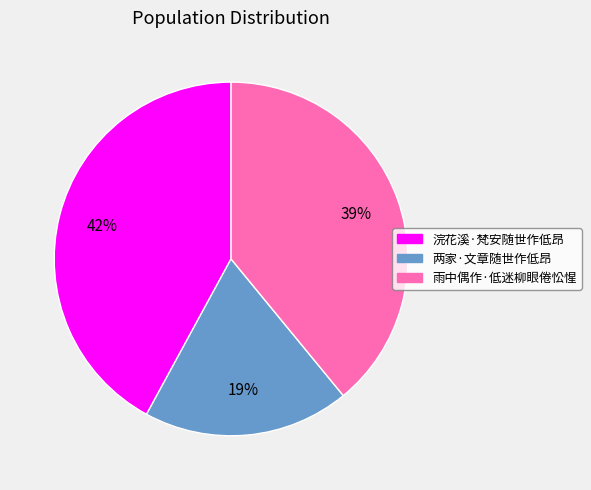

How many slices are in this pie chart?

3